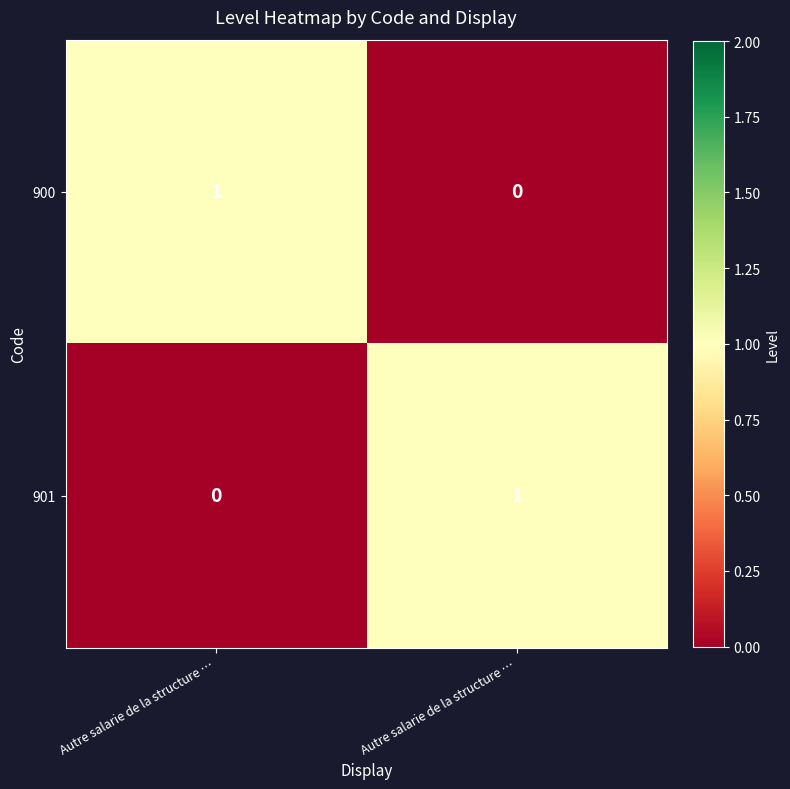

At which category does the chart reach its minimum across all series?

Autre salarie de la structure …